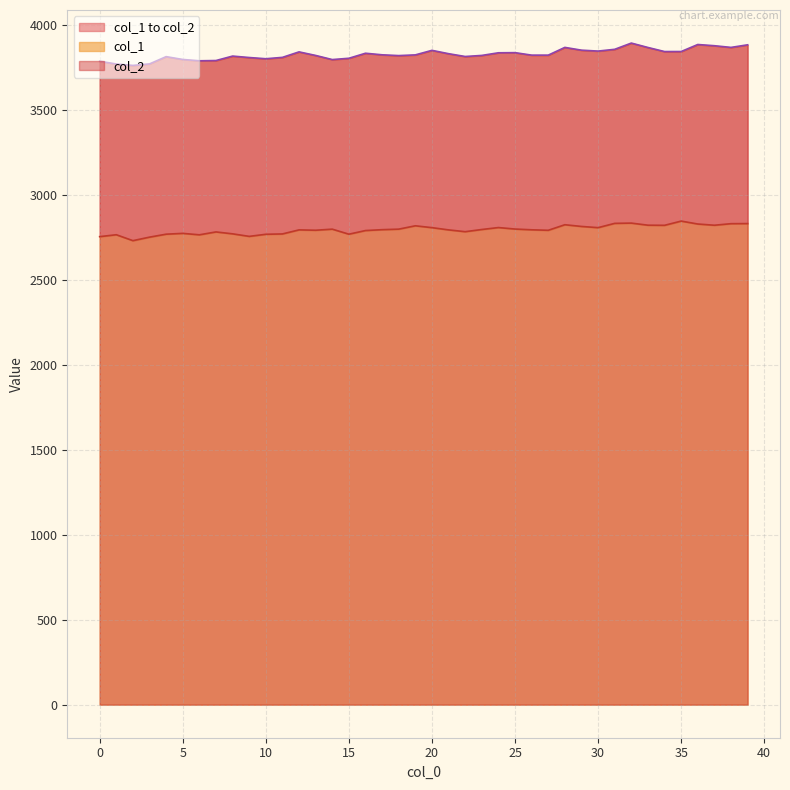

What is the difference between the second highest and second lowest values in the col_2 series?

114.8